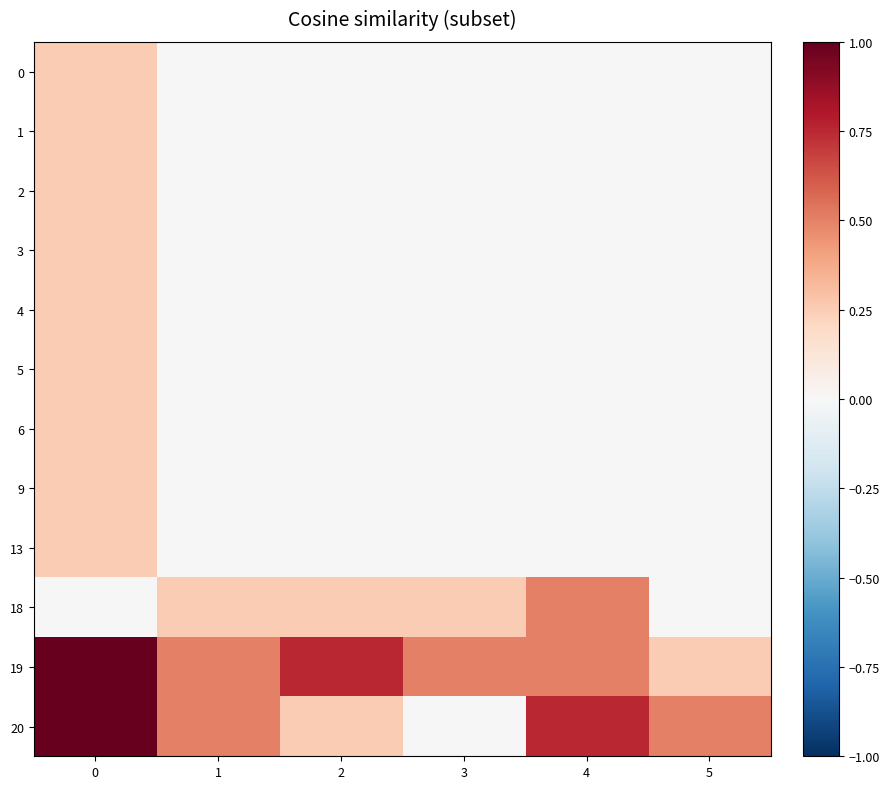

How many series are shown in this chart?

12